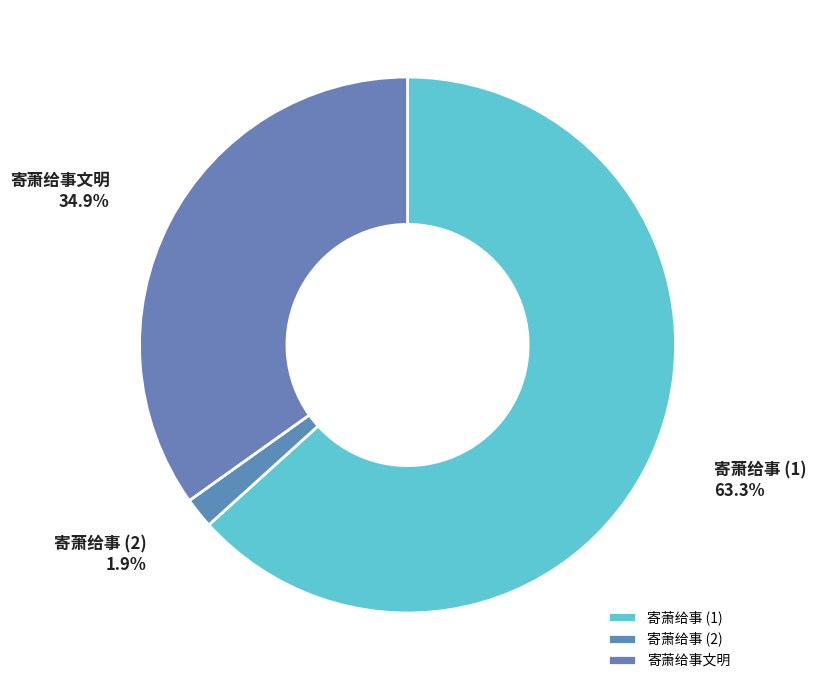

Which slice is the largest?

寄萧给事 (1)